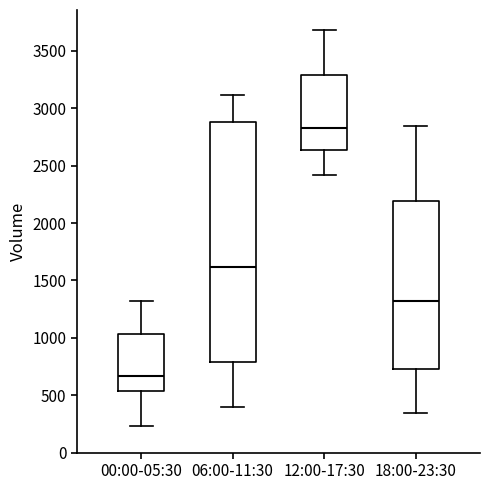

Where is the upper edge of the box for 18:00-23:30 on the y-axis? The values are not printed on the chart, so give them approximately, as read against the axis.

2200